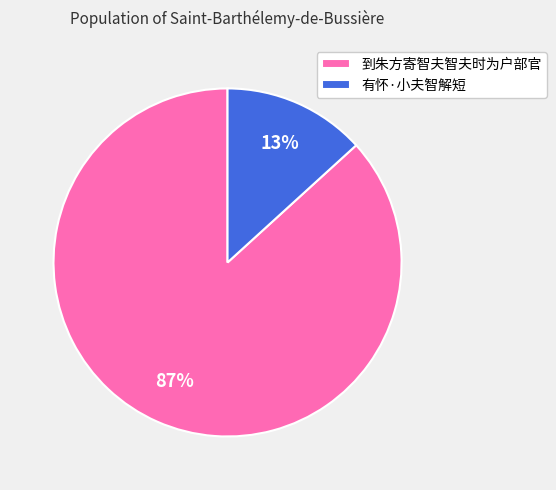

Do 到朱方寄智夫智夫时为户部官 and 有怀·小夫智解短 together represent more than half of the pie?

Yes